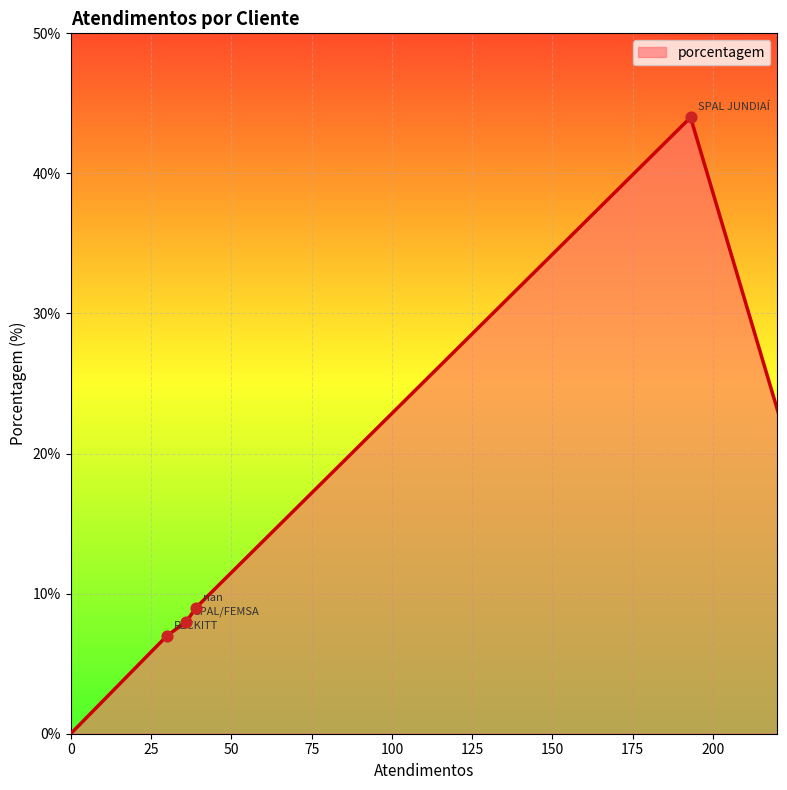

What is the difference between the second highest and minimum values?

9